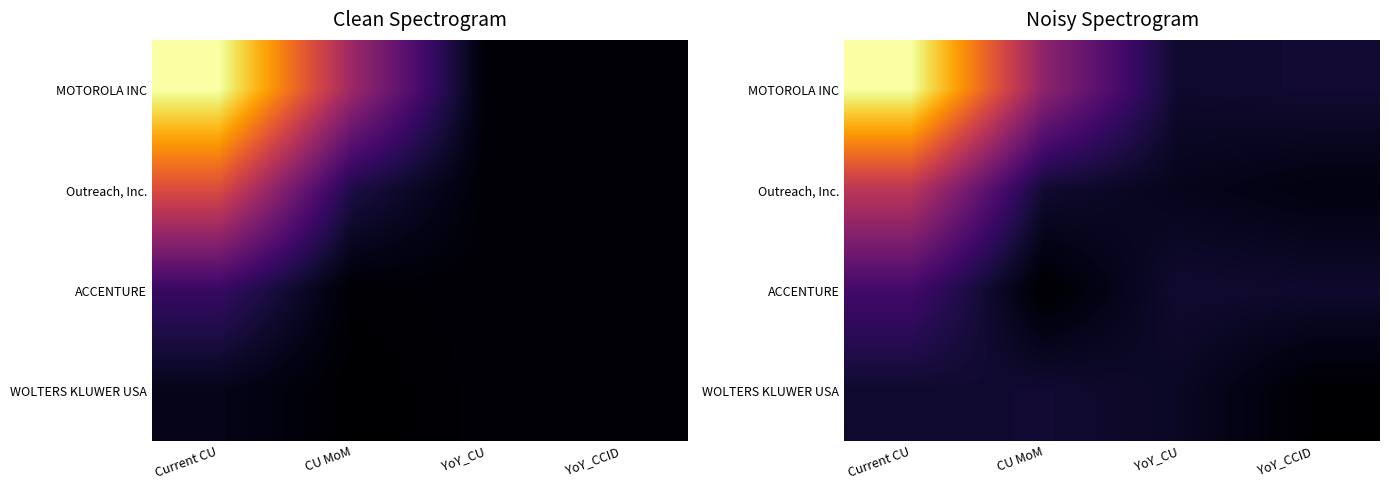

Which series has the widest spread of values?

MOTOROLA INC